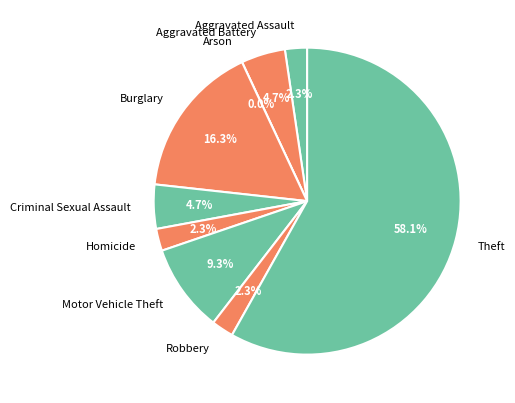

Which category accounts for the majority?

Theft